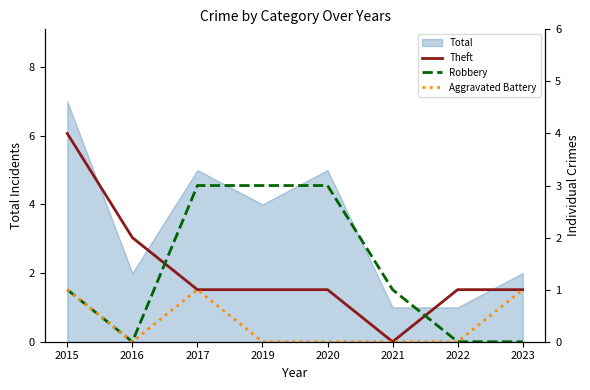

Is it true that Robbery equals 3 at 2020?

True